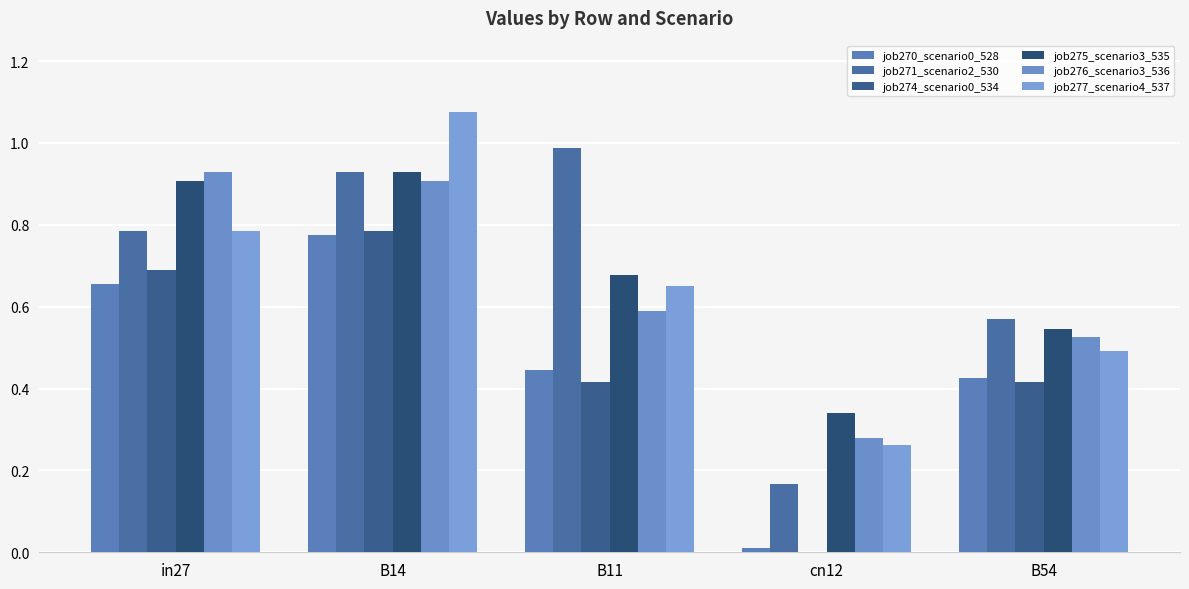

What is the total value across all series at B14?

5.4